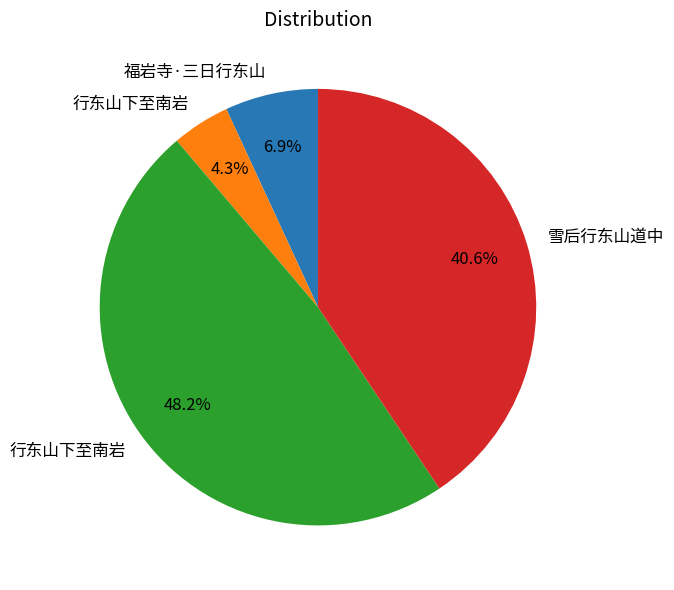

Count the number of slices in the pie.

4